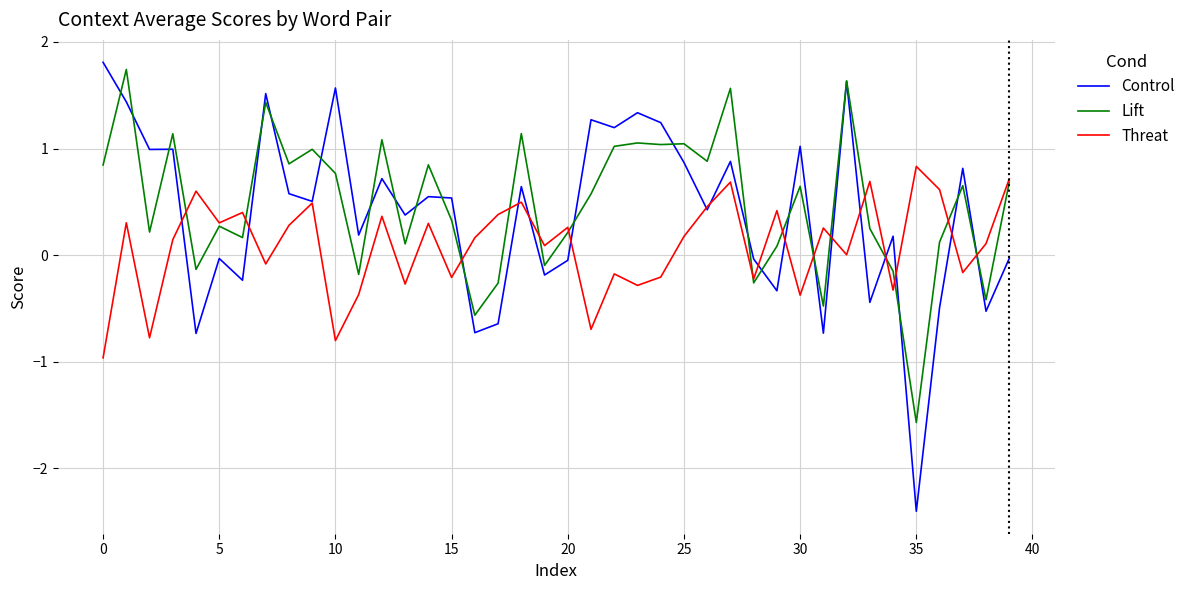

Which series has the largest total across all categories?

Lift